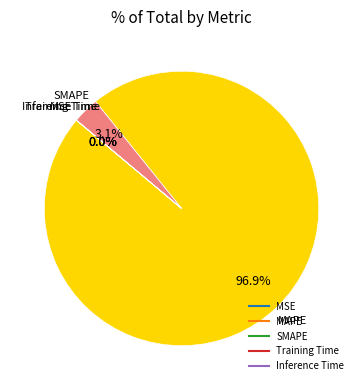

What portion of the pie excludes MAPE?

3.1%